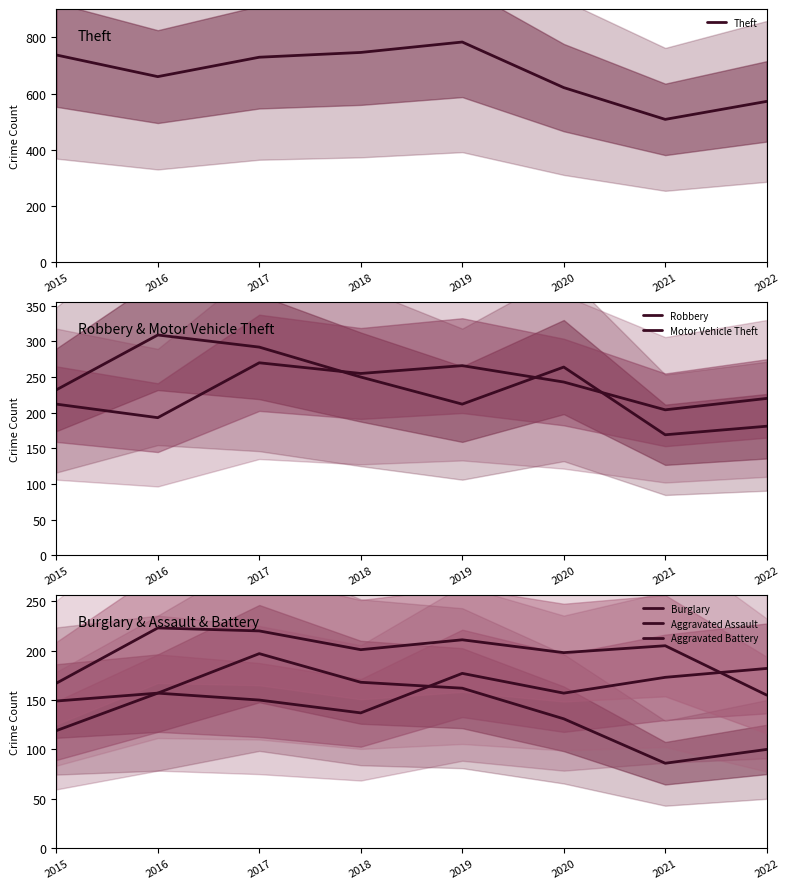

How many times do Robbery and Aggravated Assault cross each other?

1